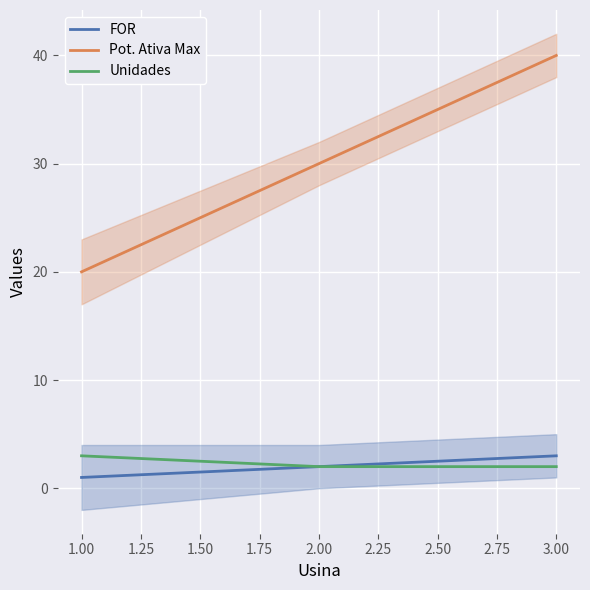

What is the highest value of the Unidades series?

3